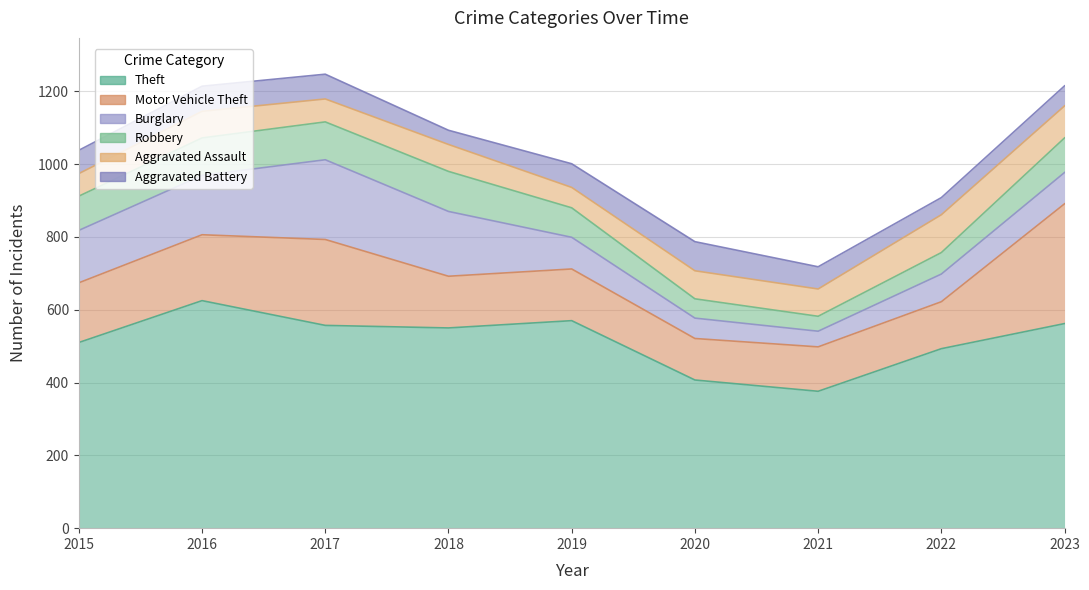

At how many categories does at least one series exceed 424?

7